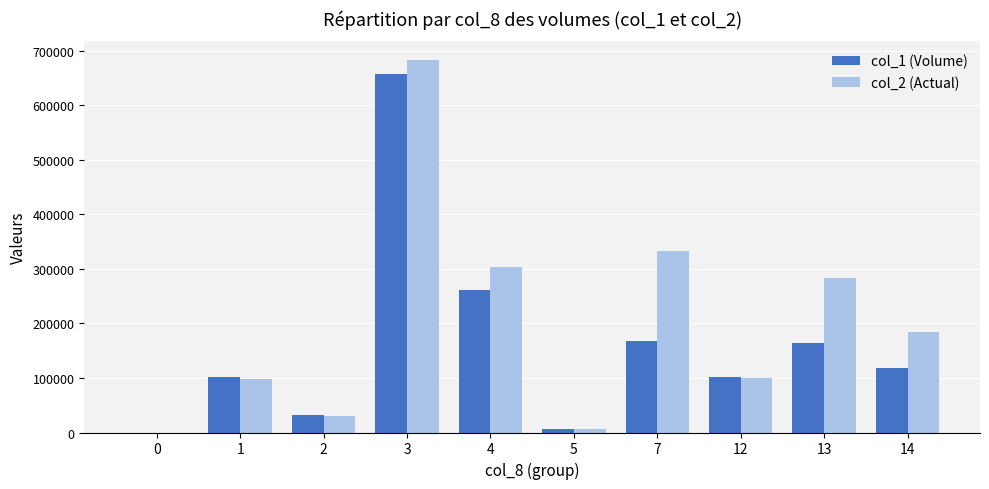

At which label is col_2 (Actual) closest to 341465?

7